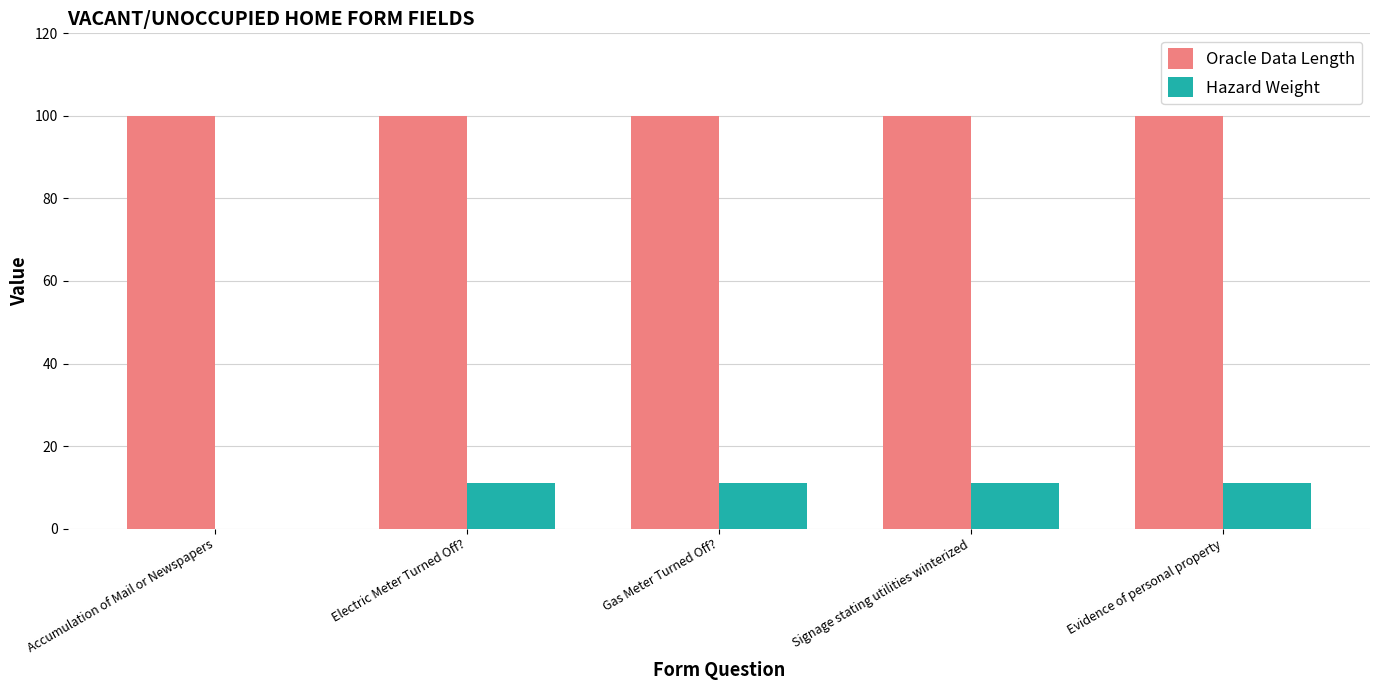

Does the chart contain stacked bars?

No